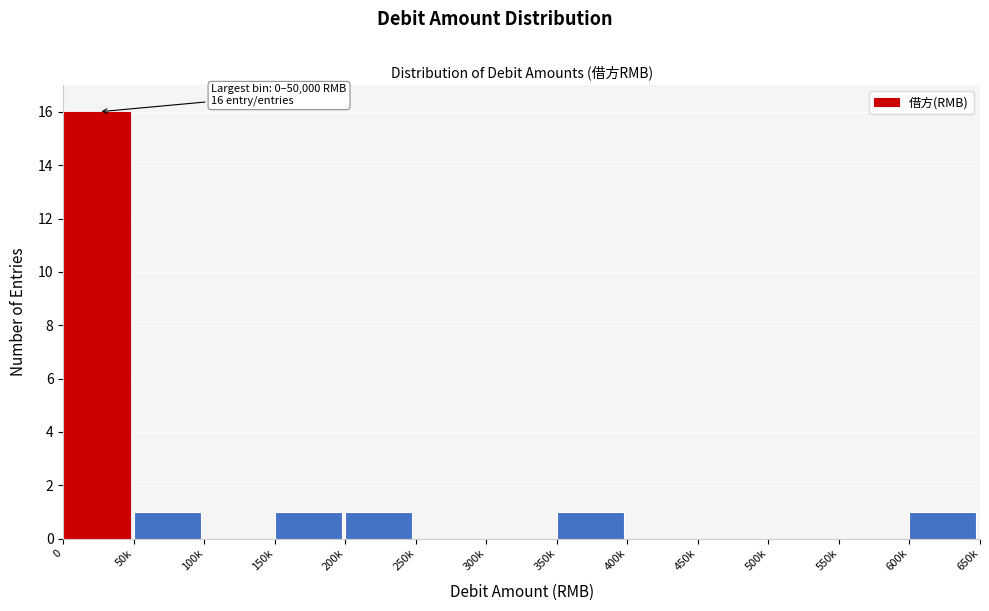

Reading left to right, list all the values displayed in this chart.

0=16	50k=1	100k=0	150k=1	200k=1	250k=0	300k=0	350k=1	400k=0	450k=0	500k=0	550k=0	600k=1